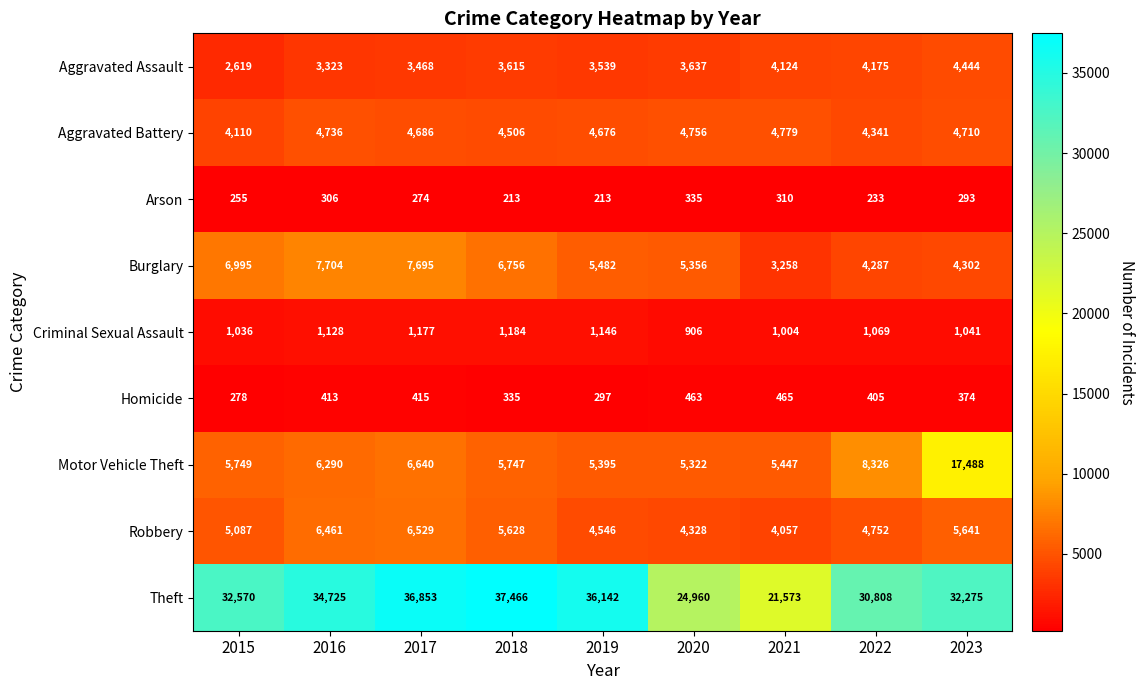

Rank the series at 2015 from lowest to highest value.

Arson, Homicide, Criminal Sexual Assault, Aggravated Assault, Aggravated Battery, Robbery, Motor Vehicle Theft, Burglary, Theft